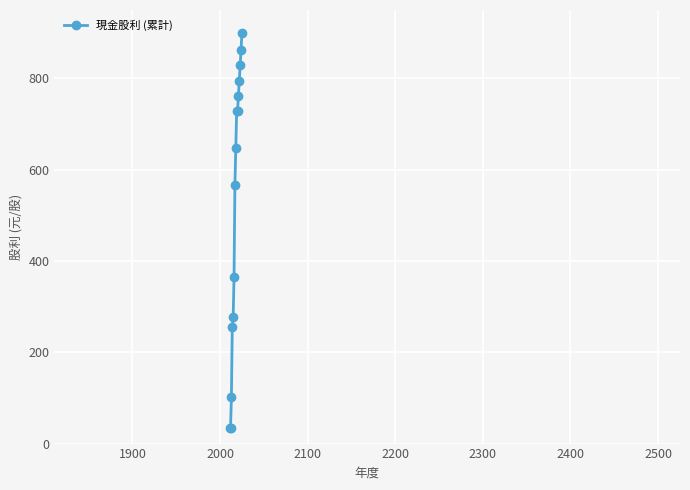

What is the greatest value displayed?

900.0